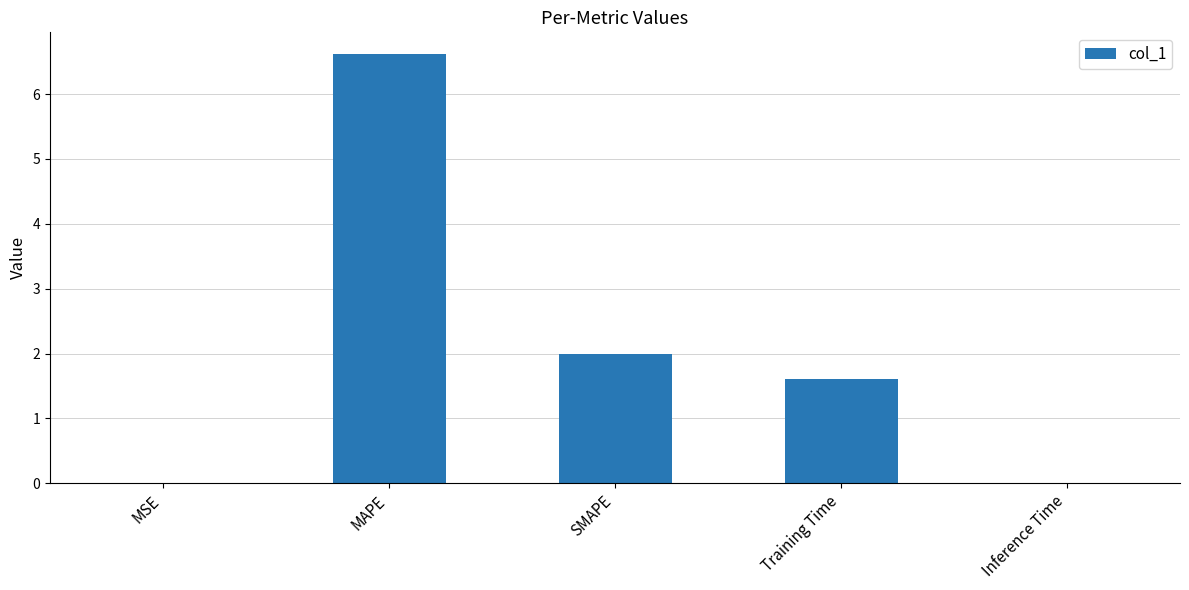

Between Inference Time and SMAPE, which is larger?

SMAPE